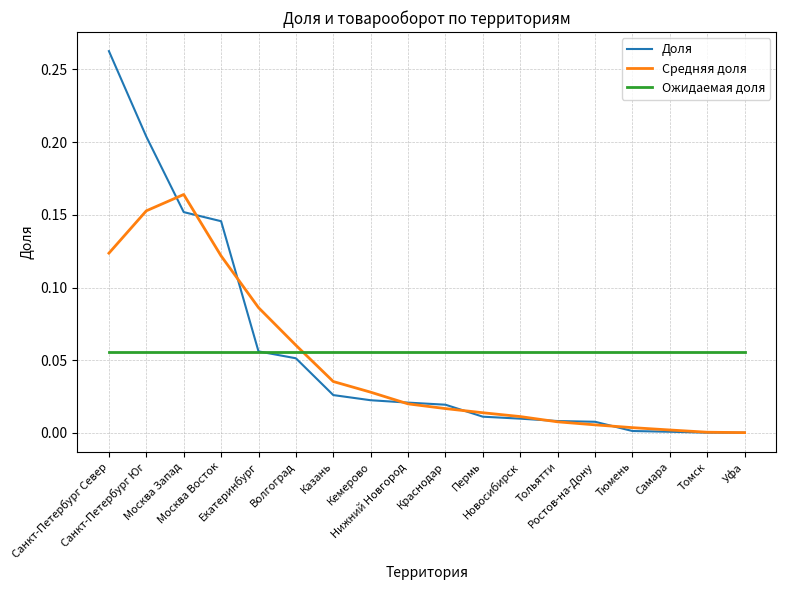

List the series in order of their peak value, highest first.

Доля, Средняя доля, Ожидаемая доля